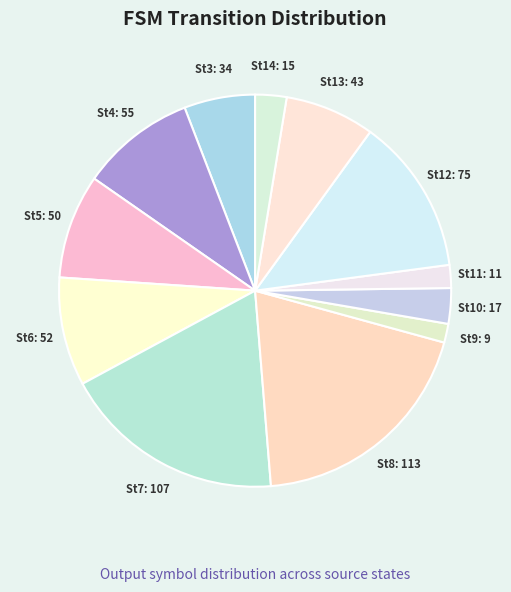

Count the number of slices in the pie.

12